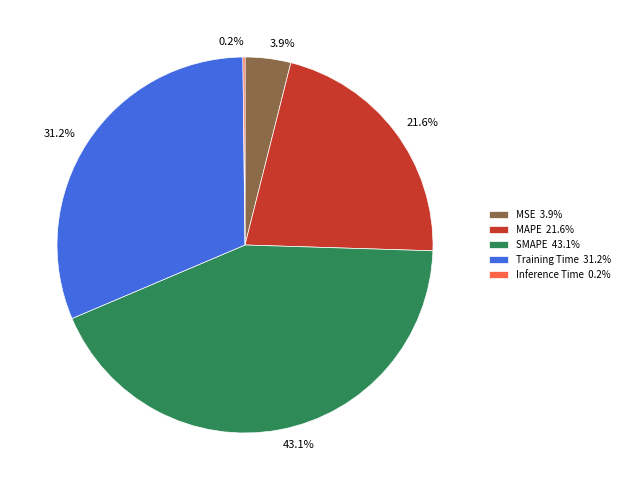

Which category has the biggest portion of the pie?

SMAPE